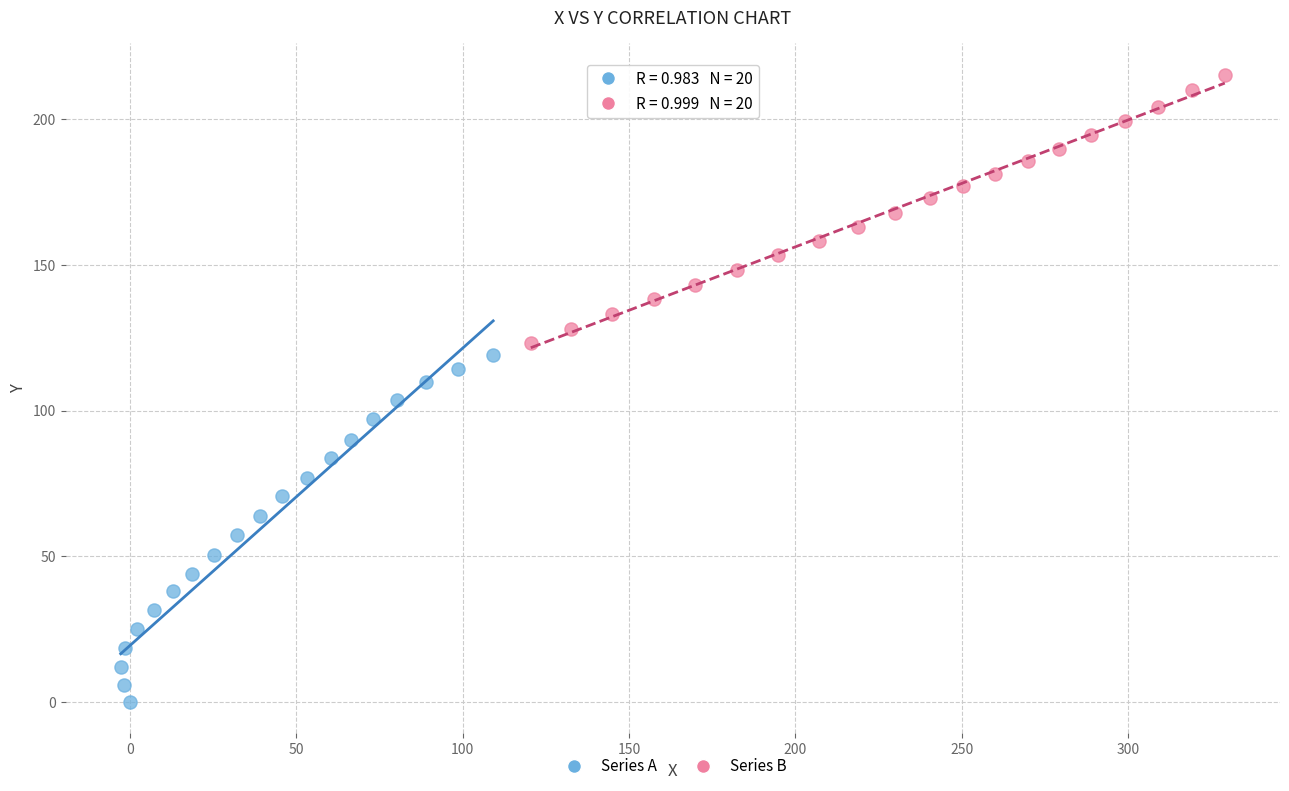

Which series reaches the minimum Y coordinate?

Series A